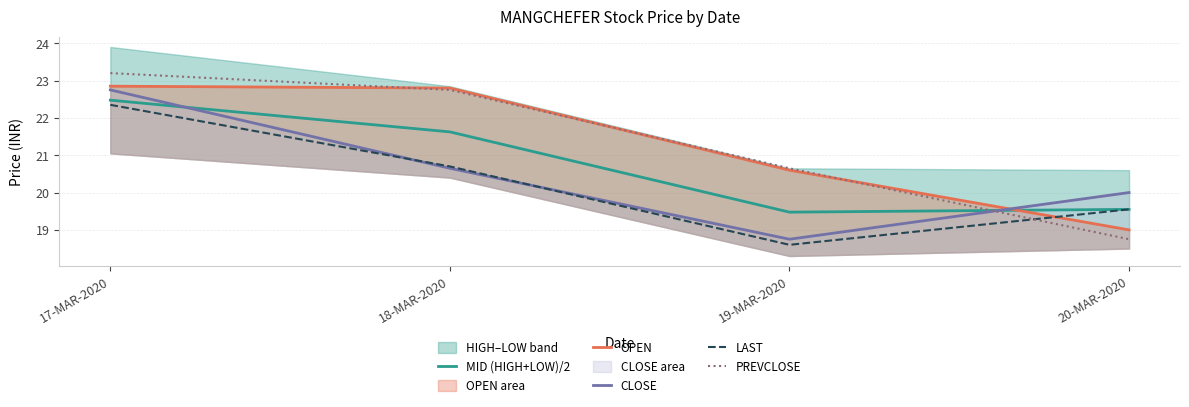

Reading left to right, extract all data points from this chart.

MID (HIGH+LOW)/2: 22.5	21.6	19.5	19.6
OPEN: 22.9	22.8	20.6	19.0
CLOSE: 22.8	20.6	18.8	20.0
LAST: 22.4	20.7	18.6	19.6
PREVCLOSE: 23.2	22.8	20.6	18.8